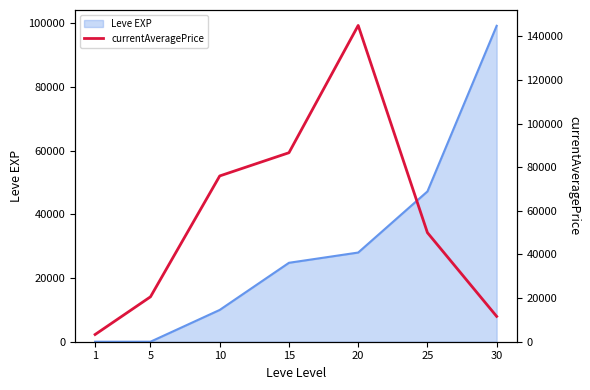

True or false: there are more than 1 points higher than both neighbors.

False